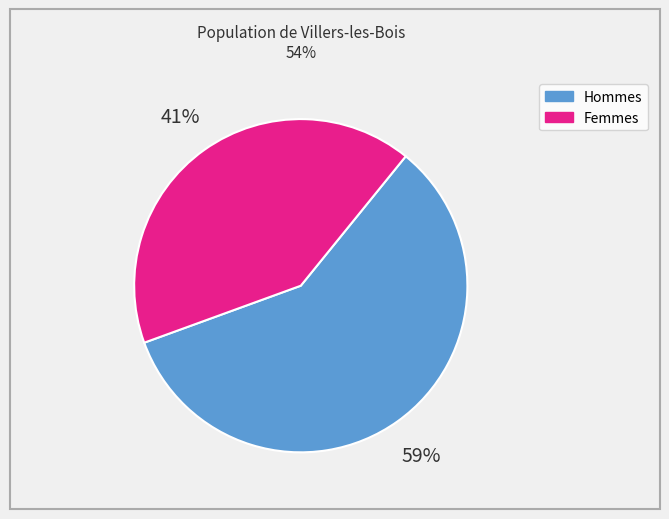

How many segments does this pie chart have?

2